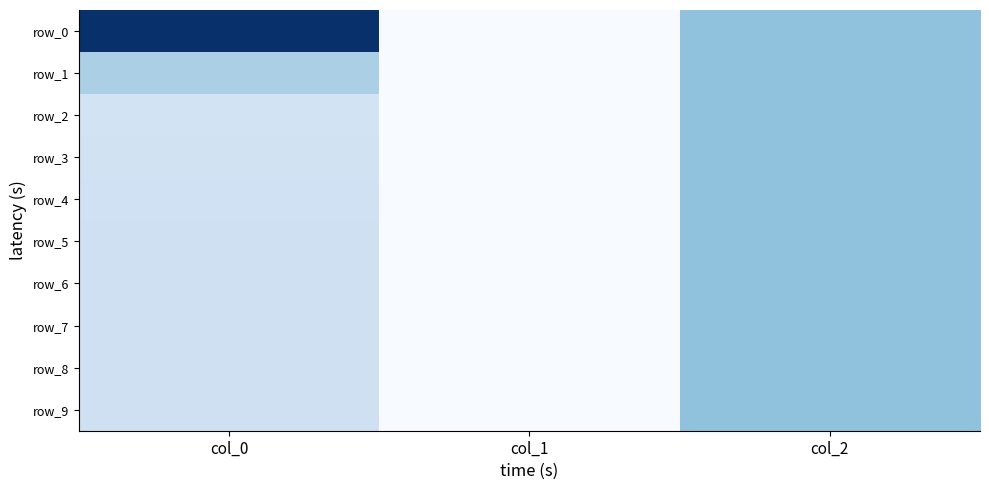

At col_2, list the series in order from largest to smallest.

row_0, row_1, row_2, row_3, row_4, row_5, row_6, row_7, row_8, row_9